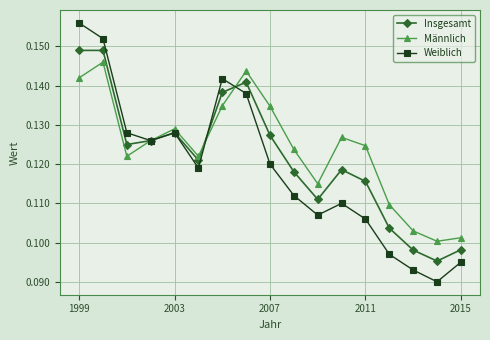

Count the Weiblich values in the range 0 to 1.

17